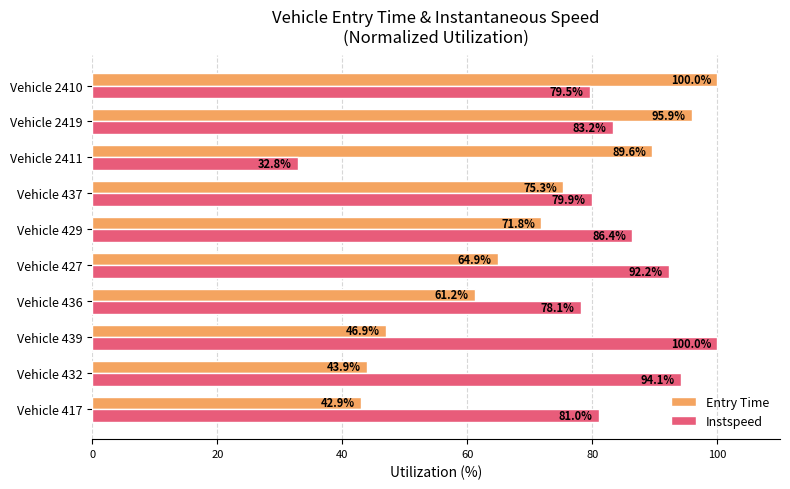

At which category is the sum across all series the highest?

Vehicle 2410